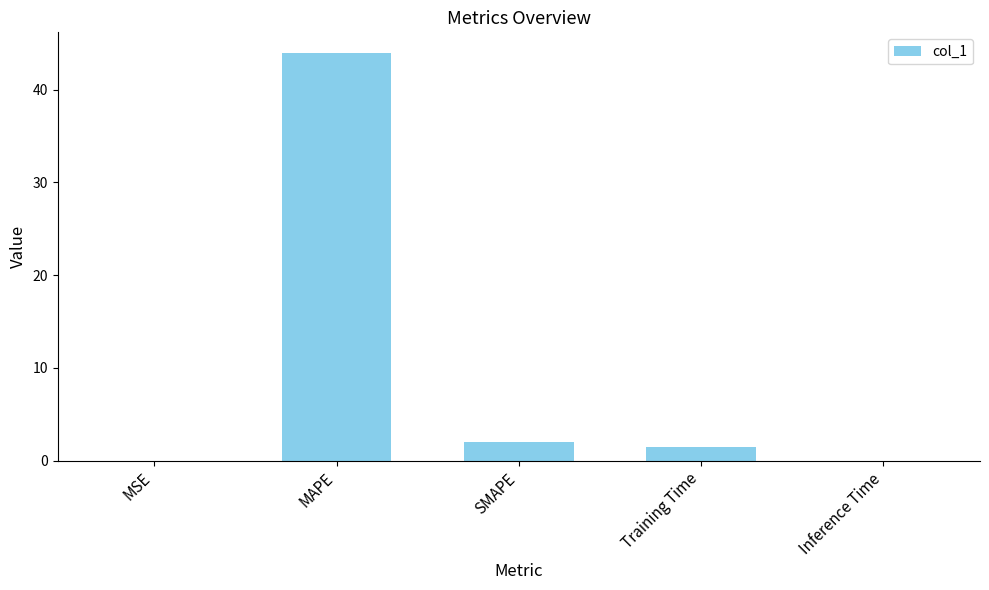

What is the maximum value shown in the chart?

44.0